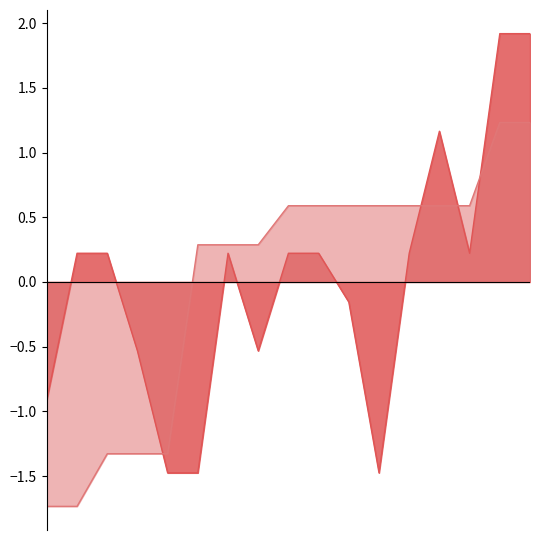

What is the minimum value shown in the chart?

-1.7